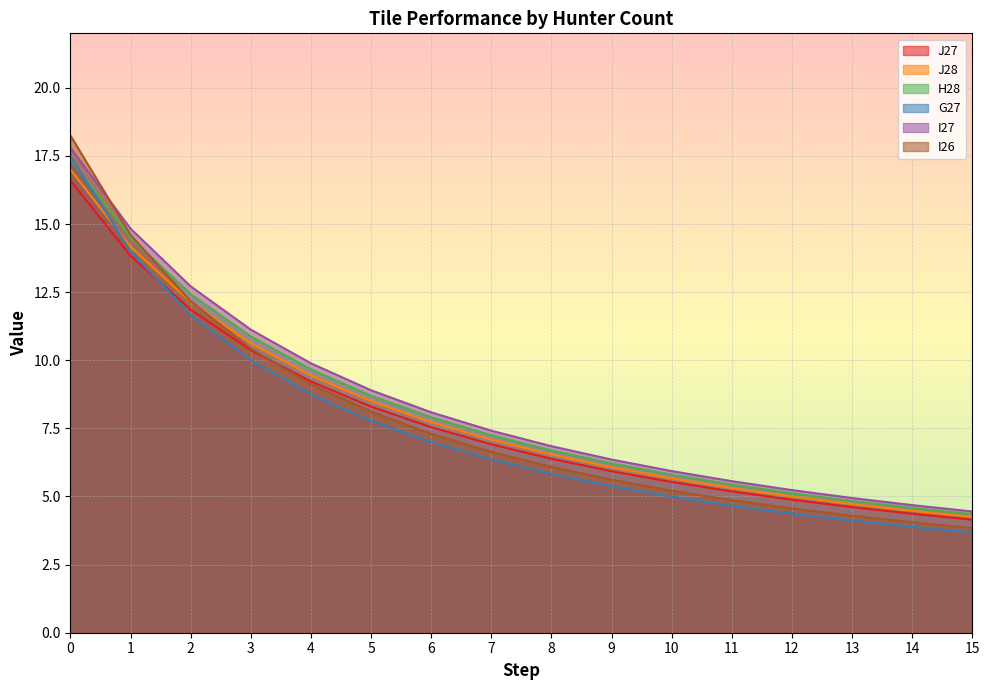

True or false: J27 and I26 cross at least once.

True